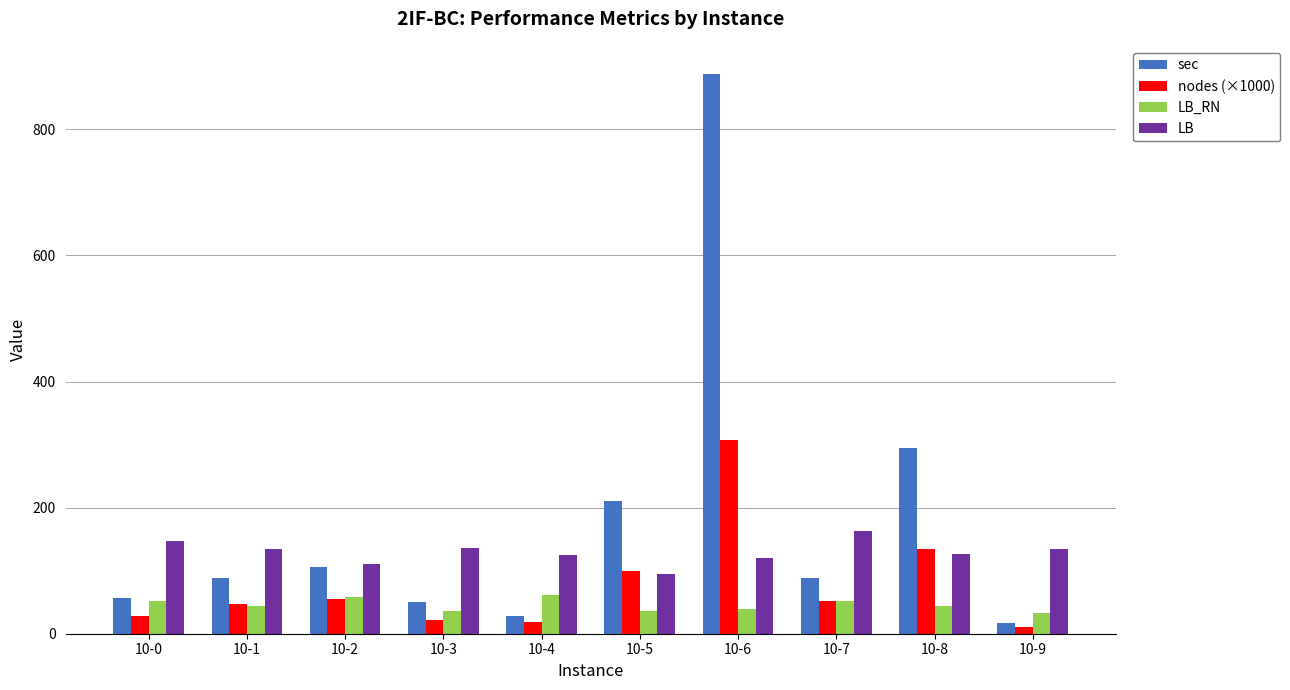

Which label corresponds to the largest value in the chart?

10-6